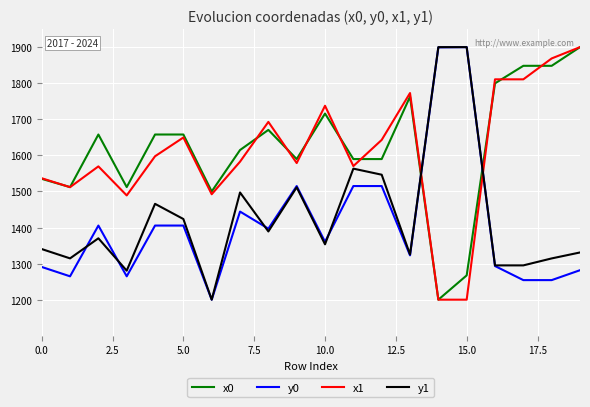

How many times do x0 and y1 cross each other?

2